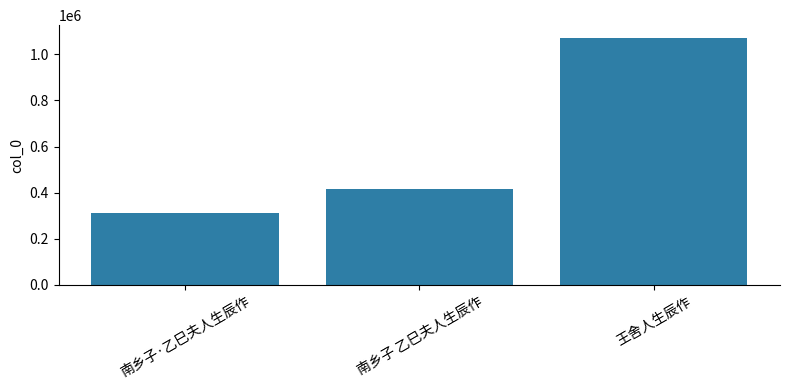

The value at 王舍人生辰作 is 1547755. True or false?

False